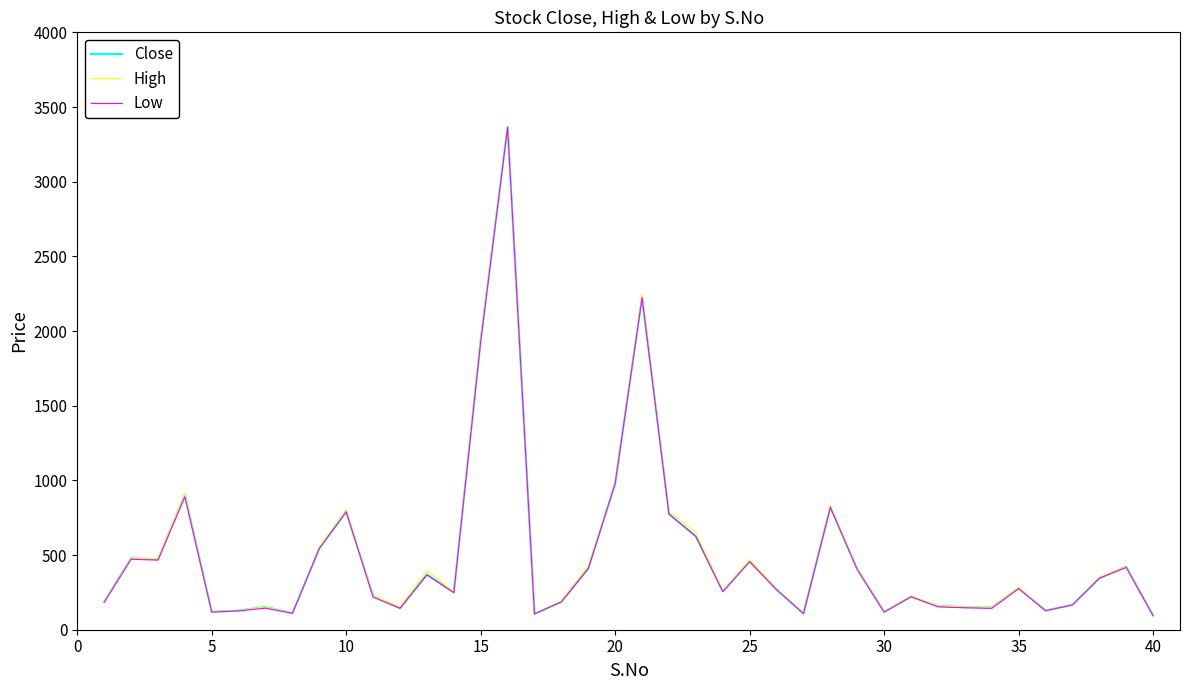

What is the maximum value for High?

3366